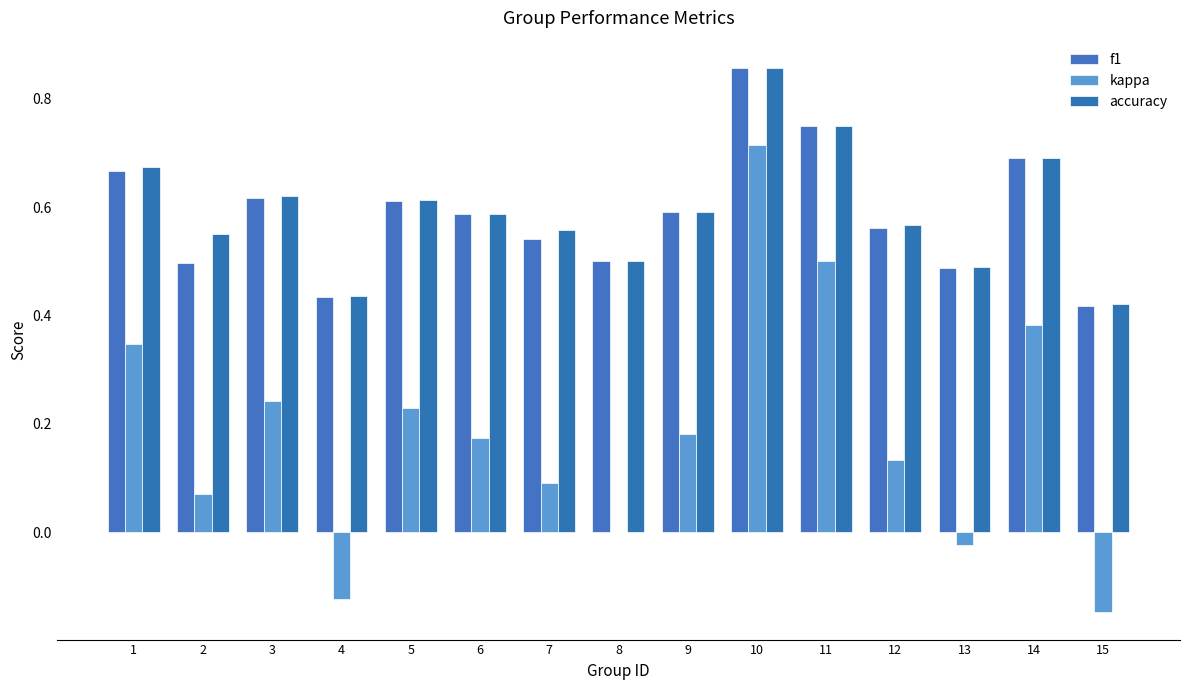

At which category is the sum across all series the highest?

10